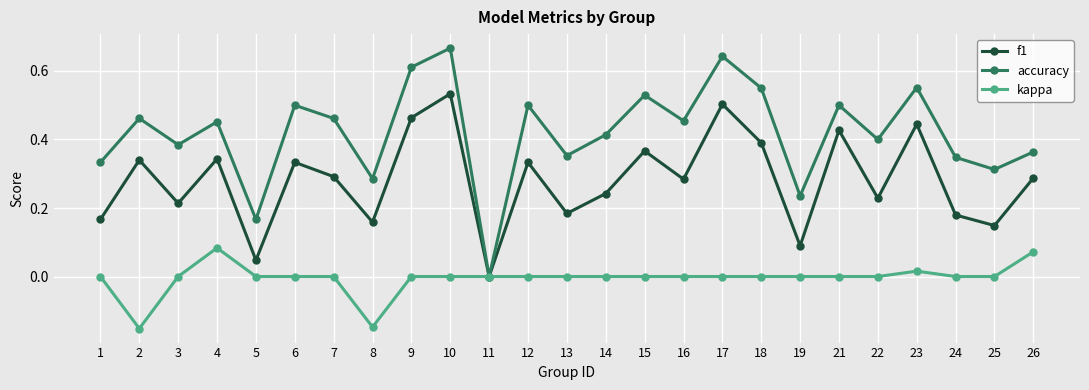

Which series has the largest range (max minus min)?

accuracy